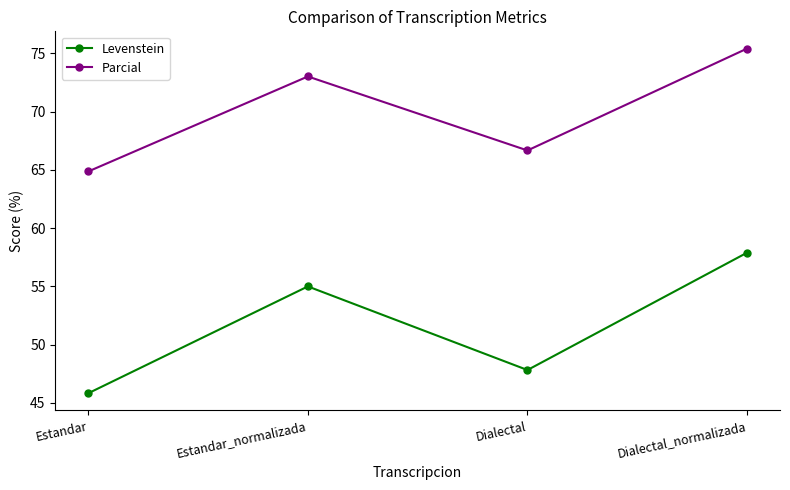

Is it true that Levenstein equals 78.1 at Estandar?

False